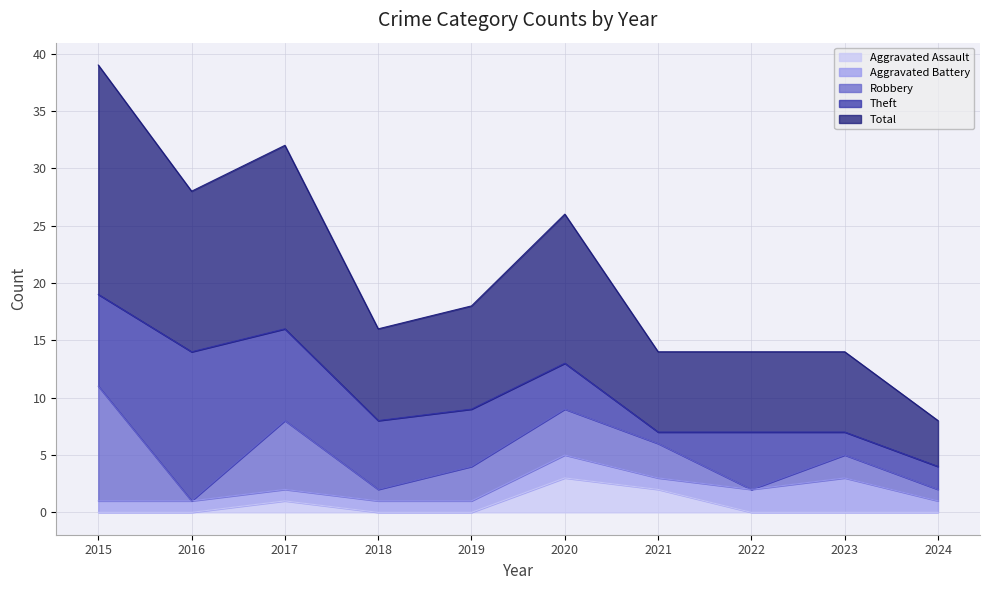

What is the value of the Aggravated Battery point at the 7th from the left?

1